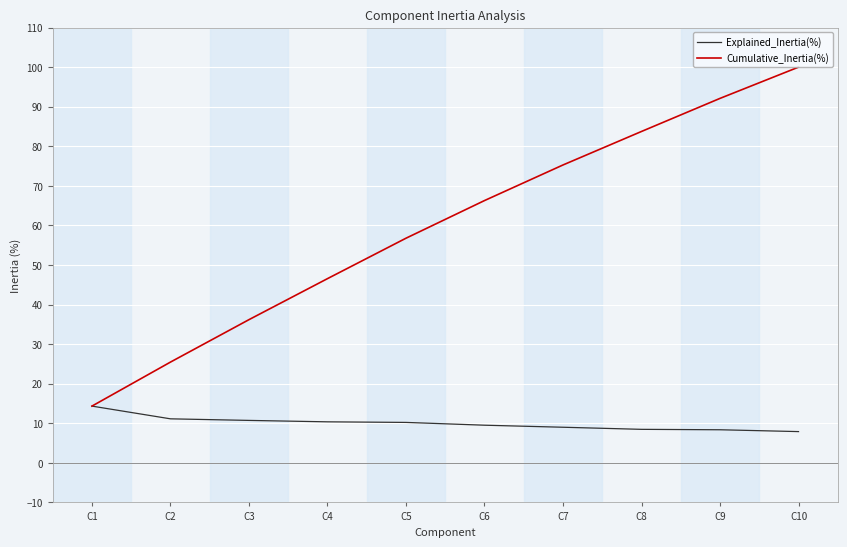

How many lines are shown in the chart?

2